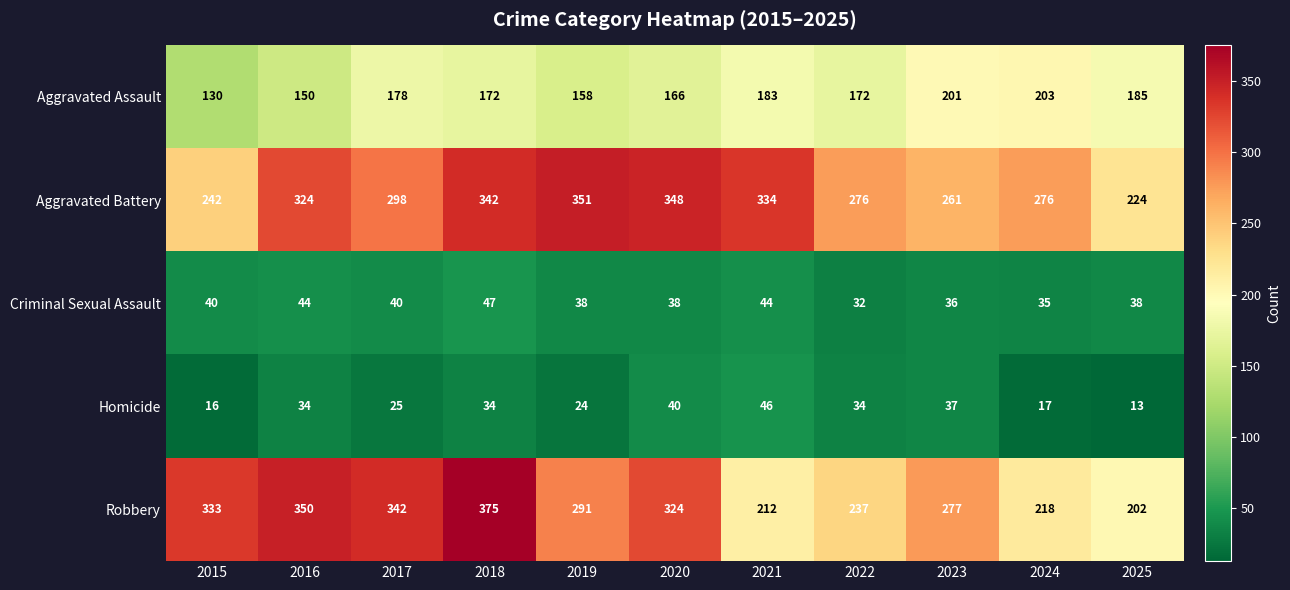

What value does the Criminal Sexual Assault series have at 2021, to the nearest 10?

40